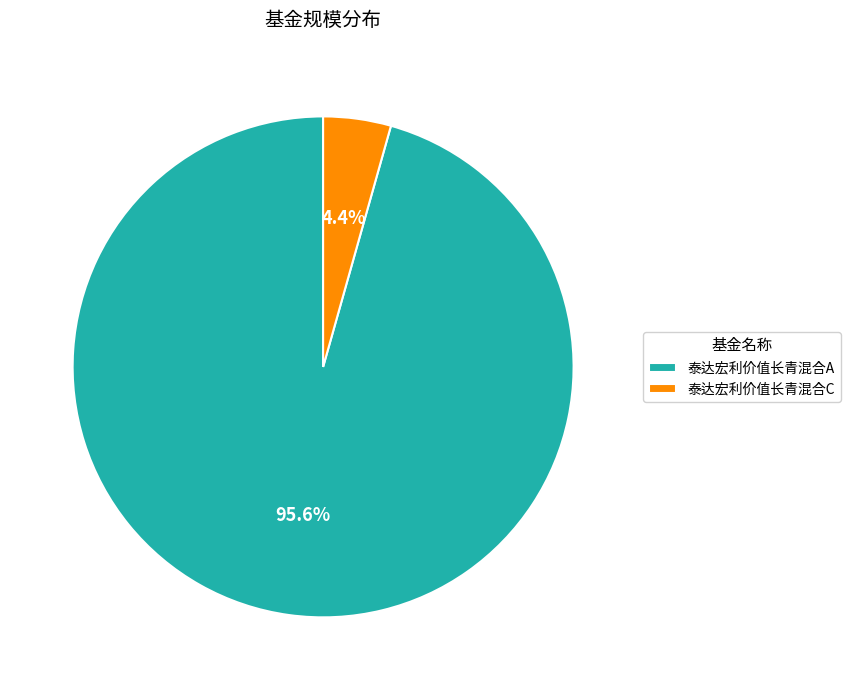

Count the number of slices in the pie.

2